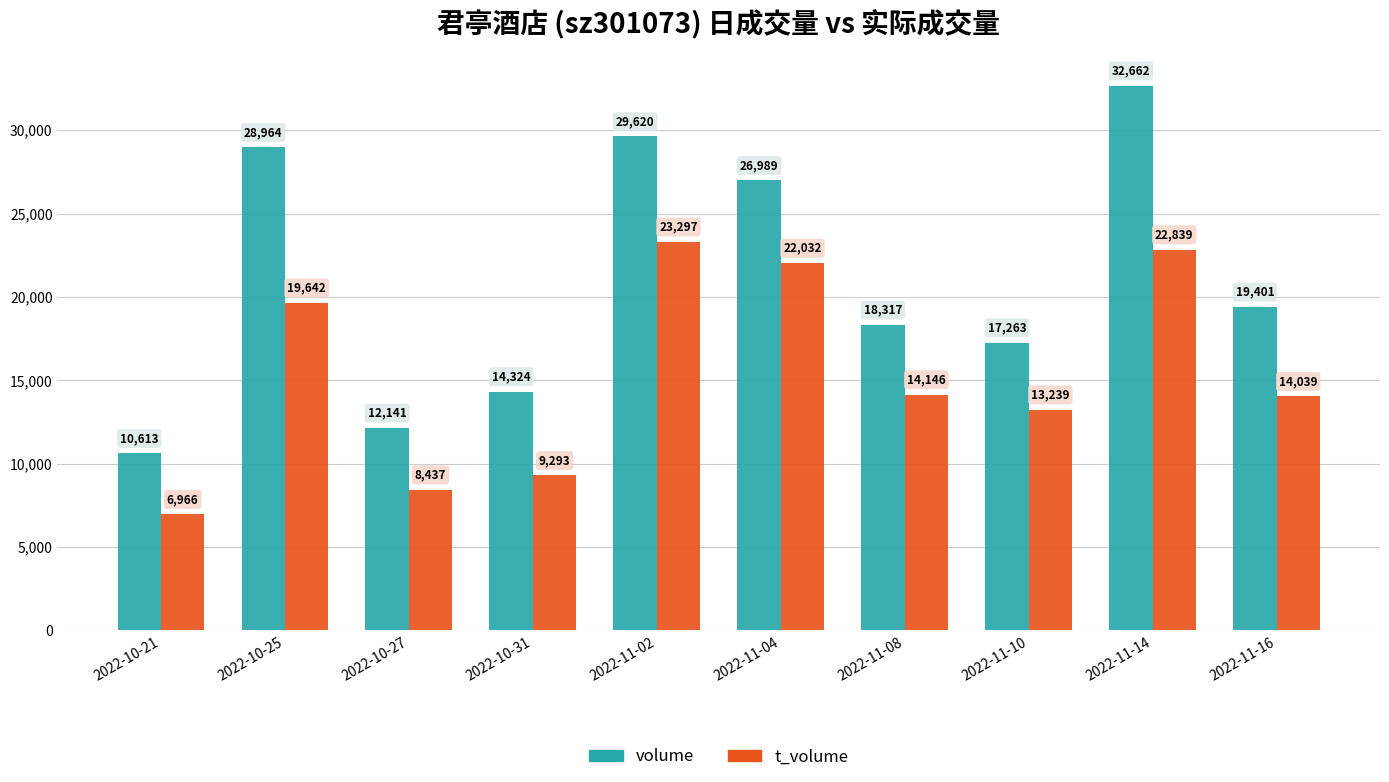

What are all the series names shown in the legend?

volume, t_volume